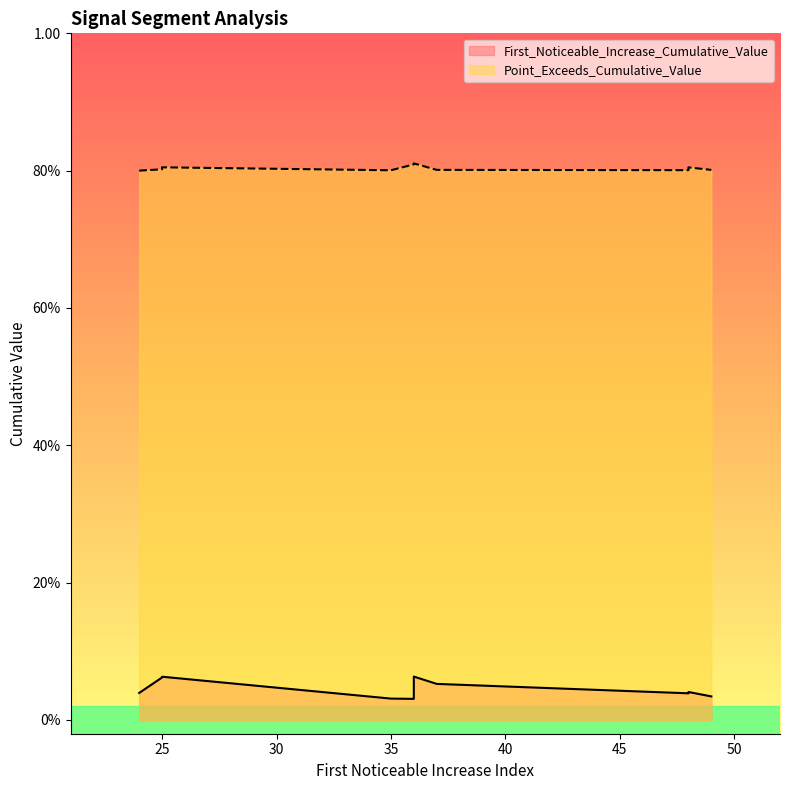

Rank the categories by First_Noticeable_Increase_Cumulative_Value value from highest to lowest.

36, 25, 25, 37, 48, 24, 48, 49, 35, 36